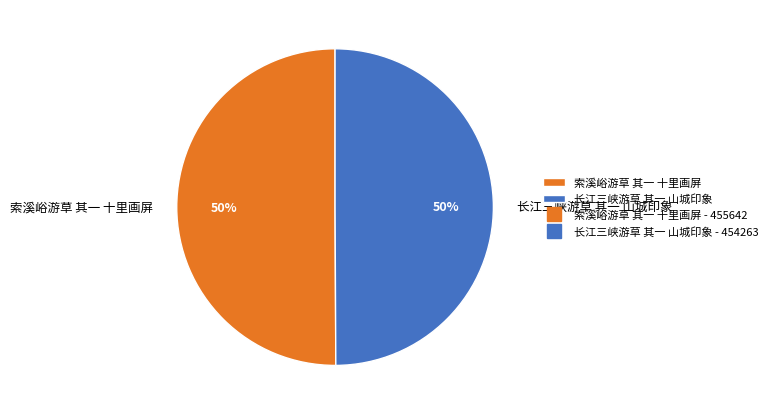

Is it true that 长江三峡游草 其一 山城印象 is 63% of the pie?

False